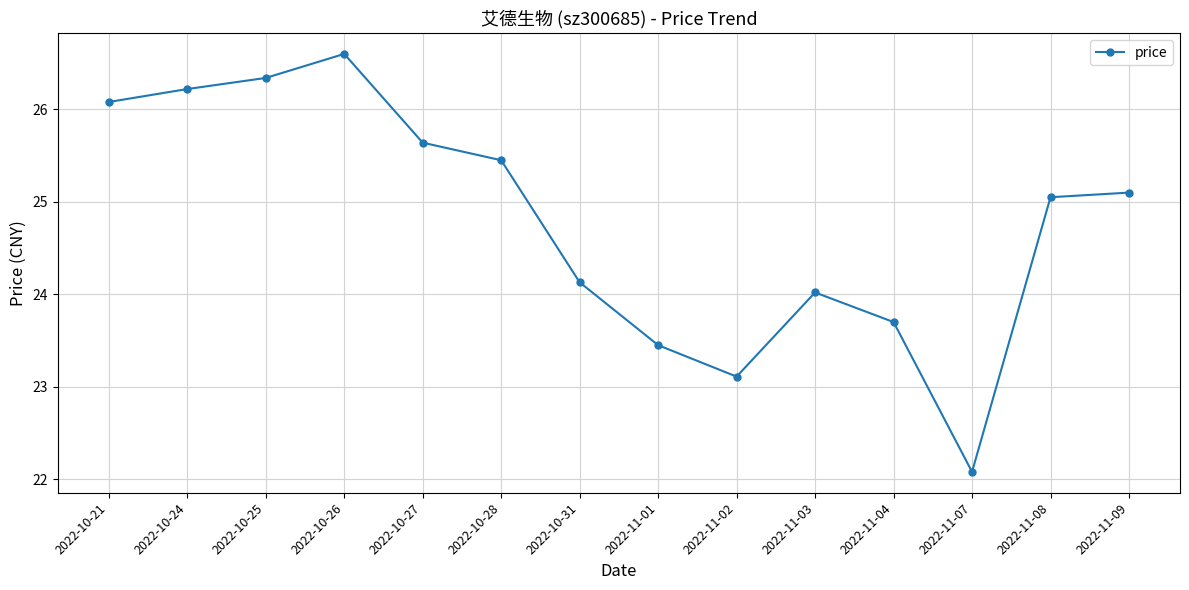

The value at 2022-10-21 is 26.1. True or false?

True